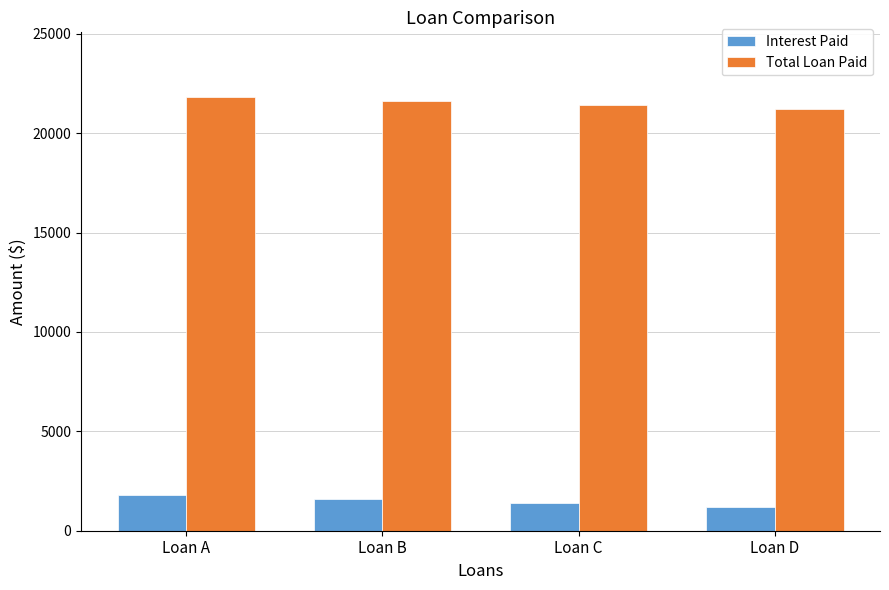

How many bars are there in total?

8